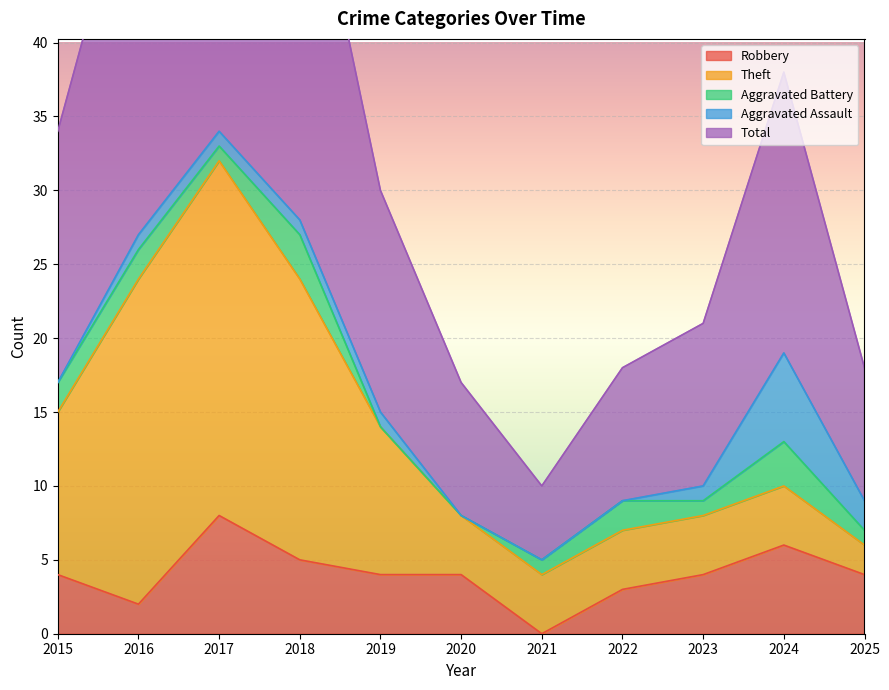

Count the Robbery values in the range 3 to 5.

7